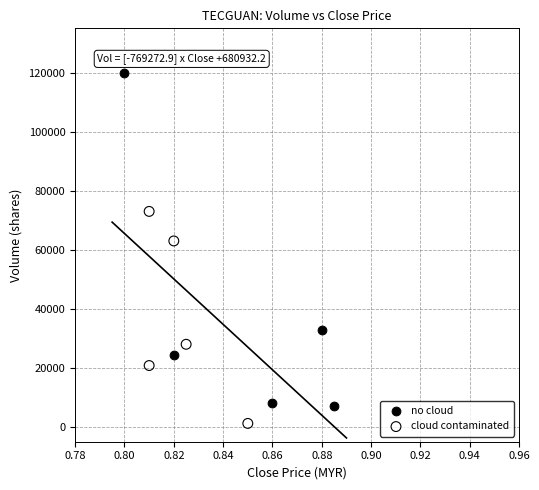

Which series contains the lowest Y value?

cloud contaminated